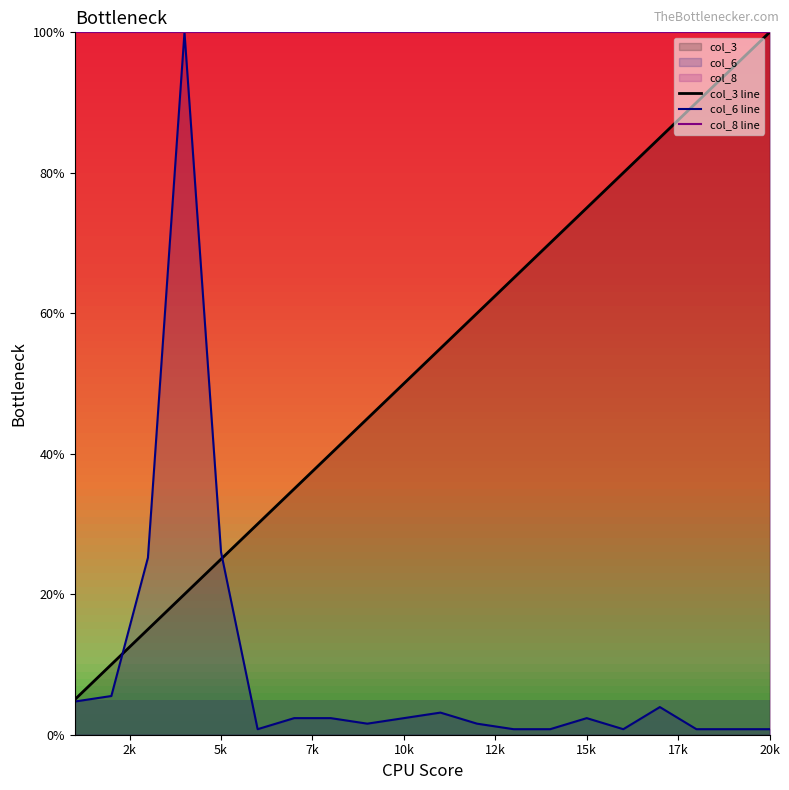

Which series has the largest range (max minus min)?

col_6 line